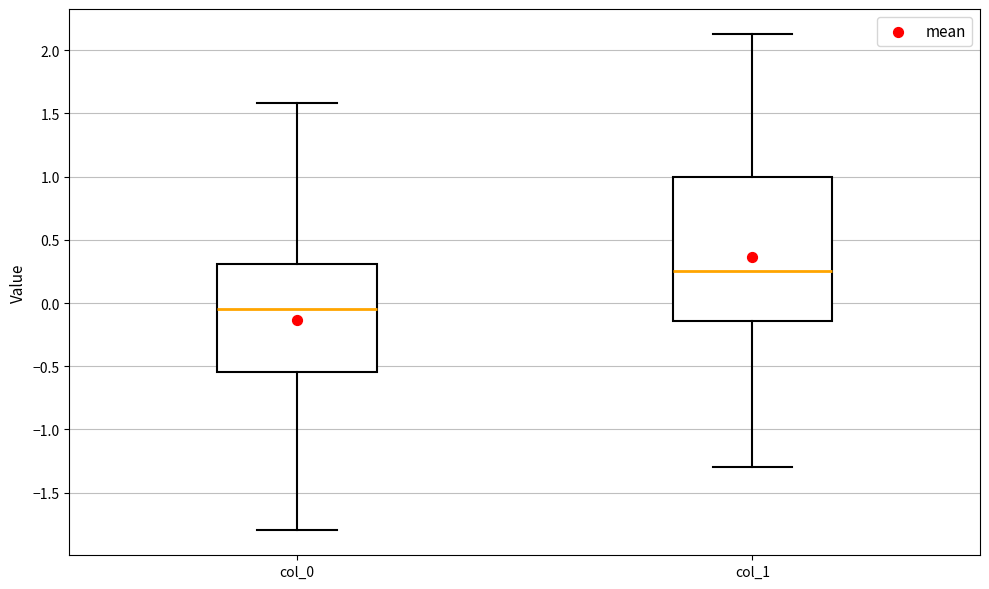

Where does the lower whisker of the box for col_1 end on the y-axis? The values are not printed on the chart, so give them approximately, as read against the axis.

-1.30